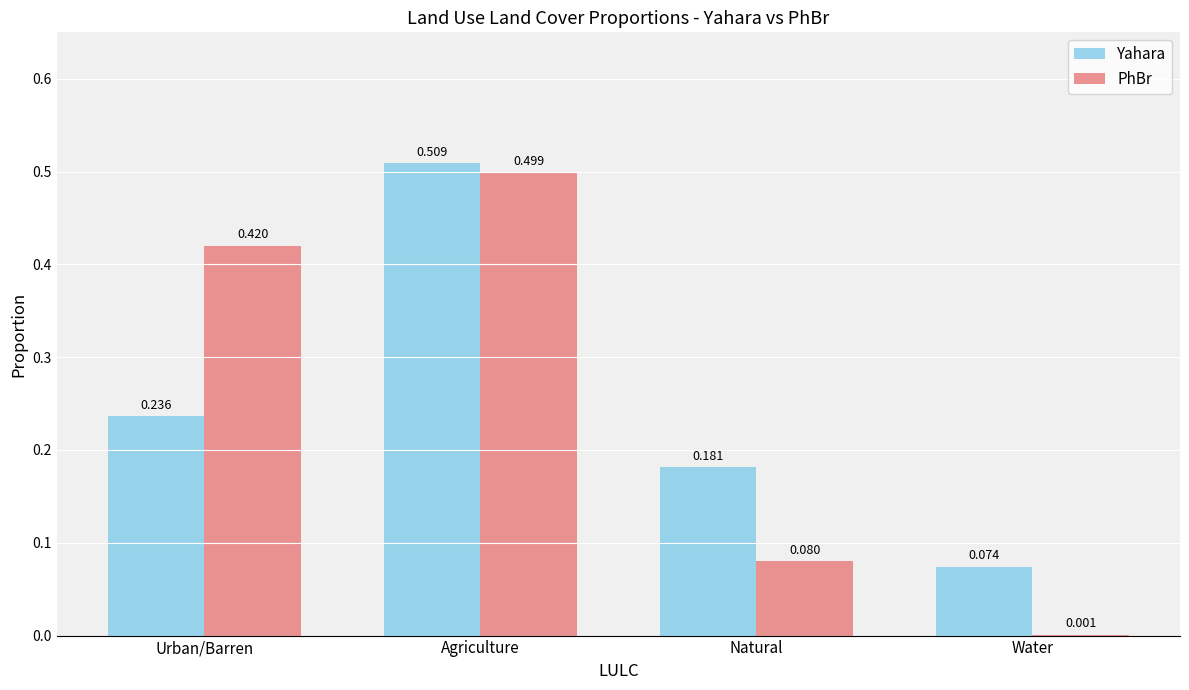

Is it true that PhBr equals 0.5 at Agriculture?

True